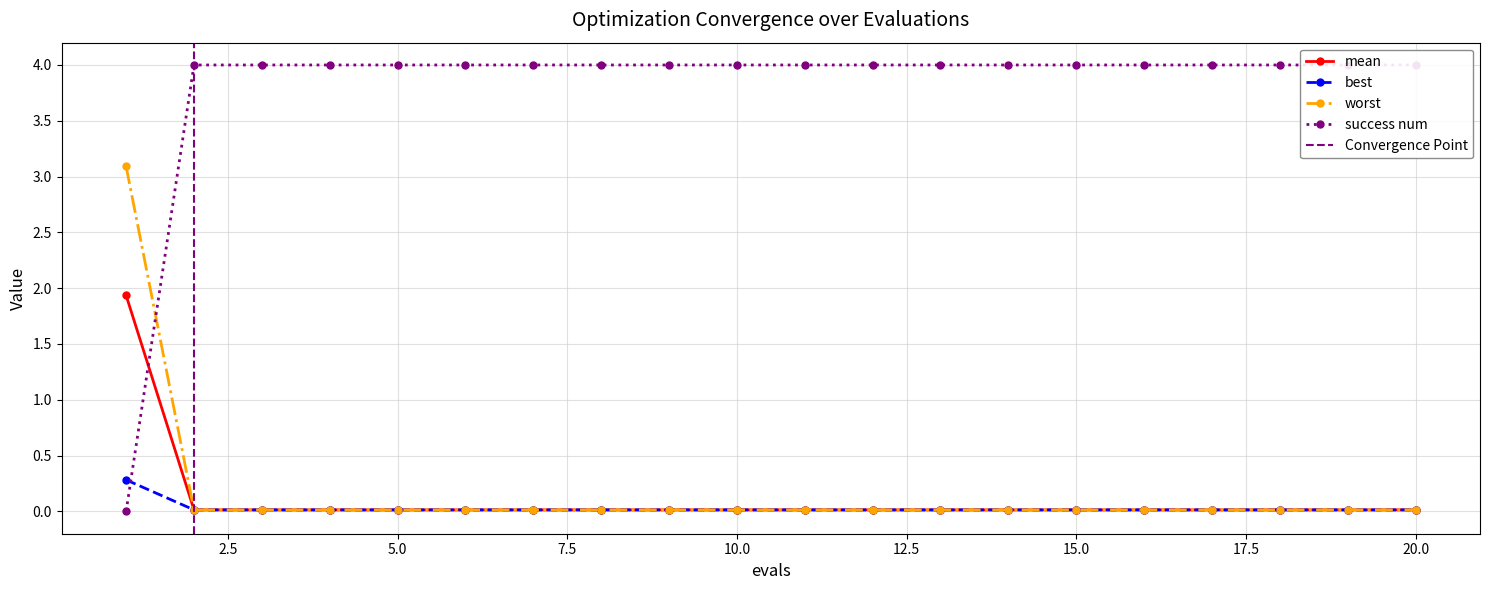

Which category has the highest value in the worst series?

1